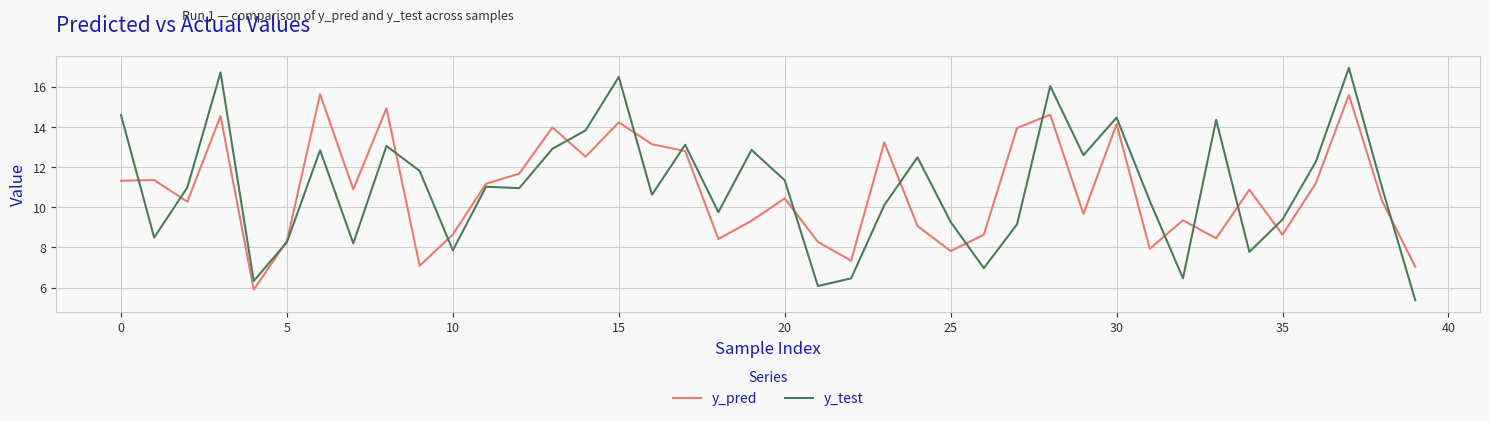

Rank the series by their maximum value, from lowest to highest.

y_pred, y_test